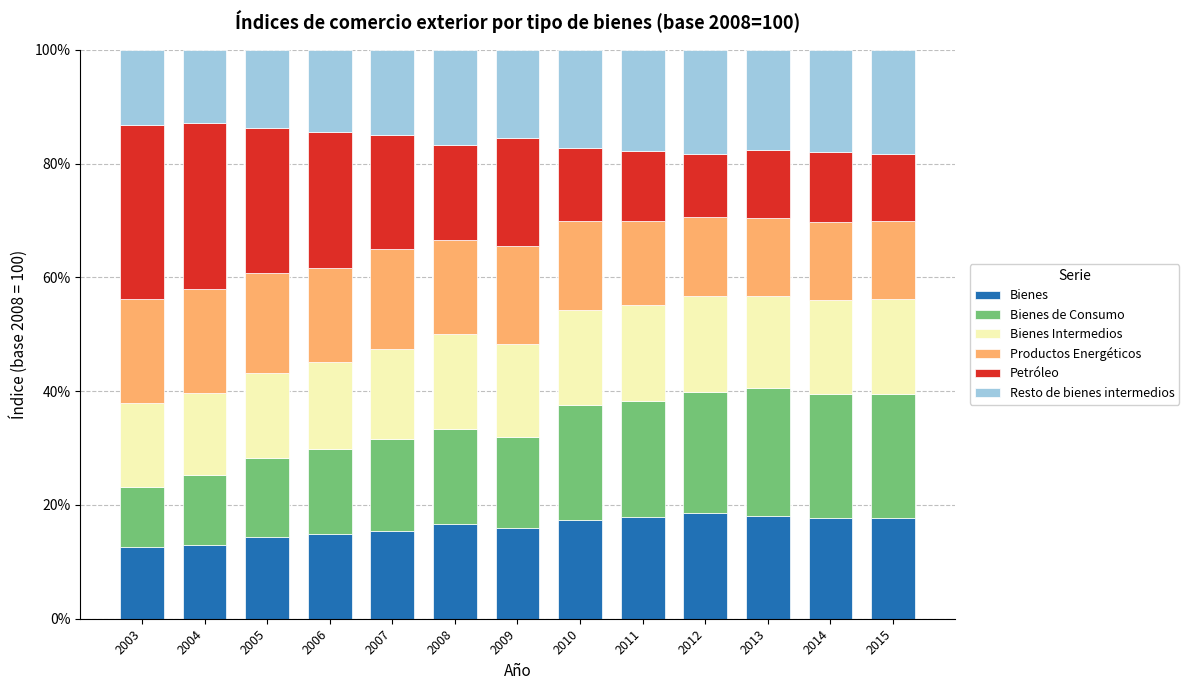

How many distinct data groups are displayed?

6